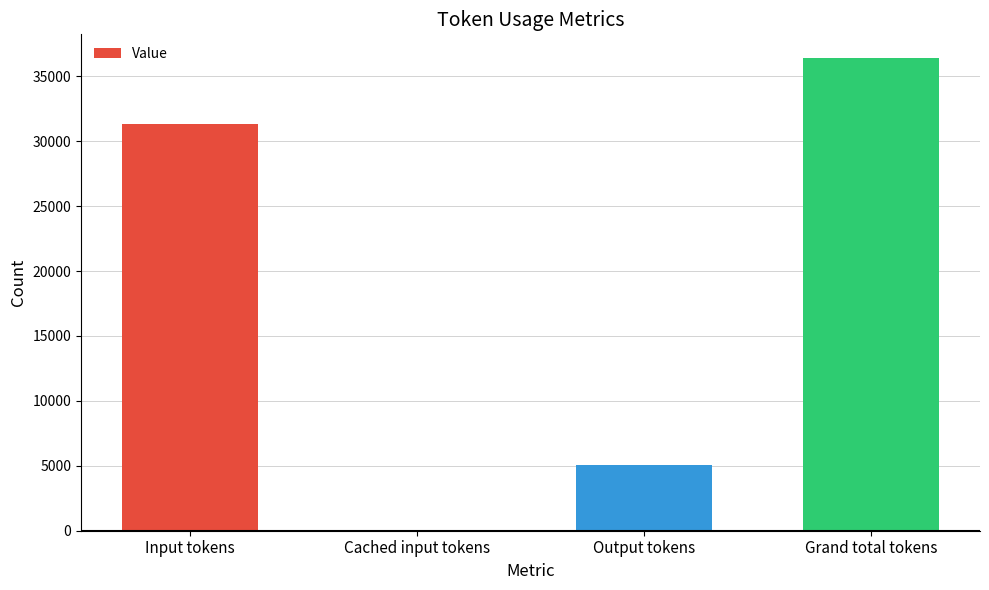

What is the difference between the values at Output tokens and Grand total tokens?

31338